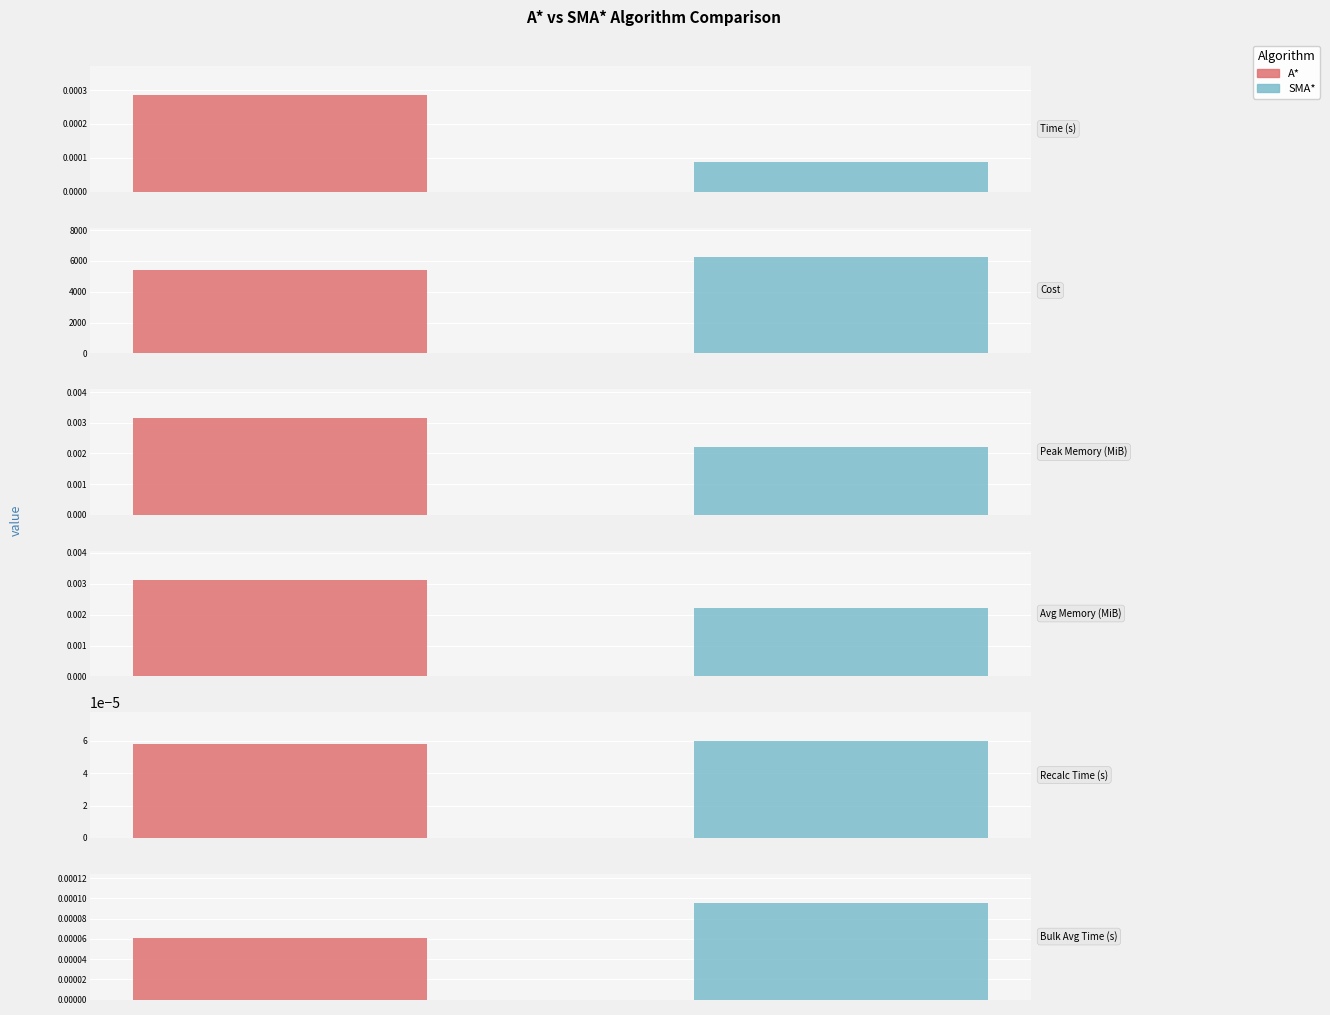

How many categories are shown in the chart?

6